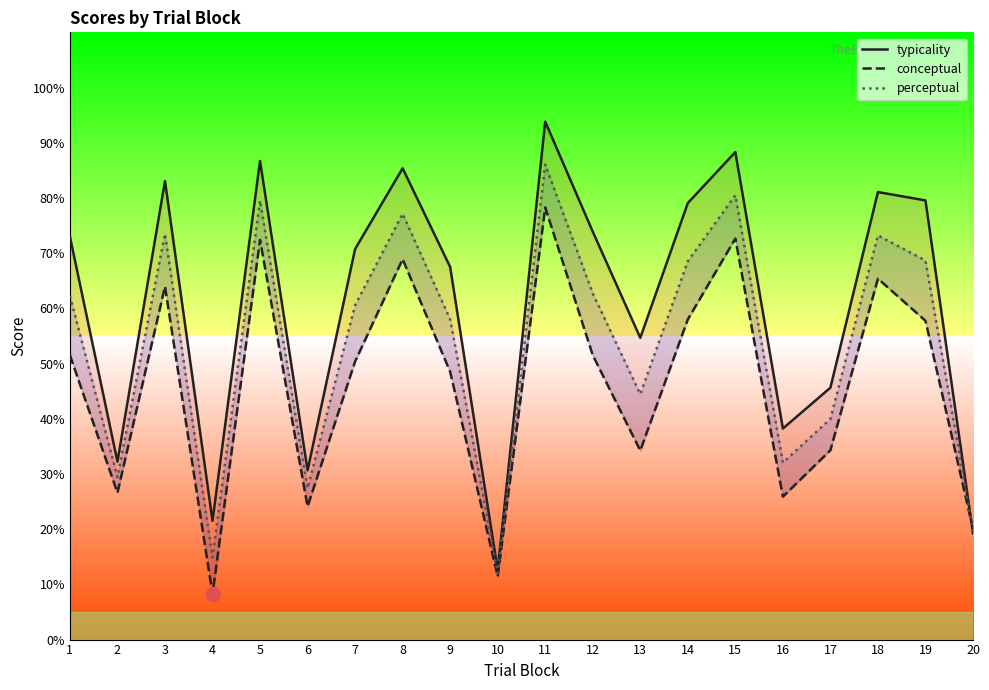

What is the average value of the conceptual series?

46.2